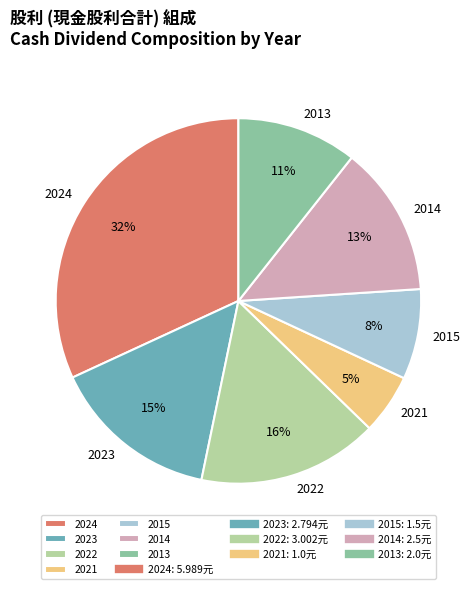

Count the number of slices in the pie.

7